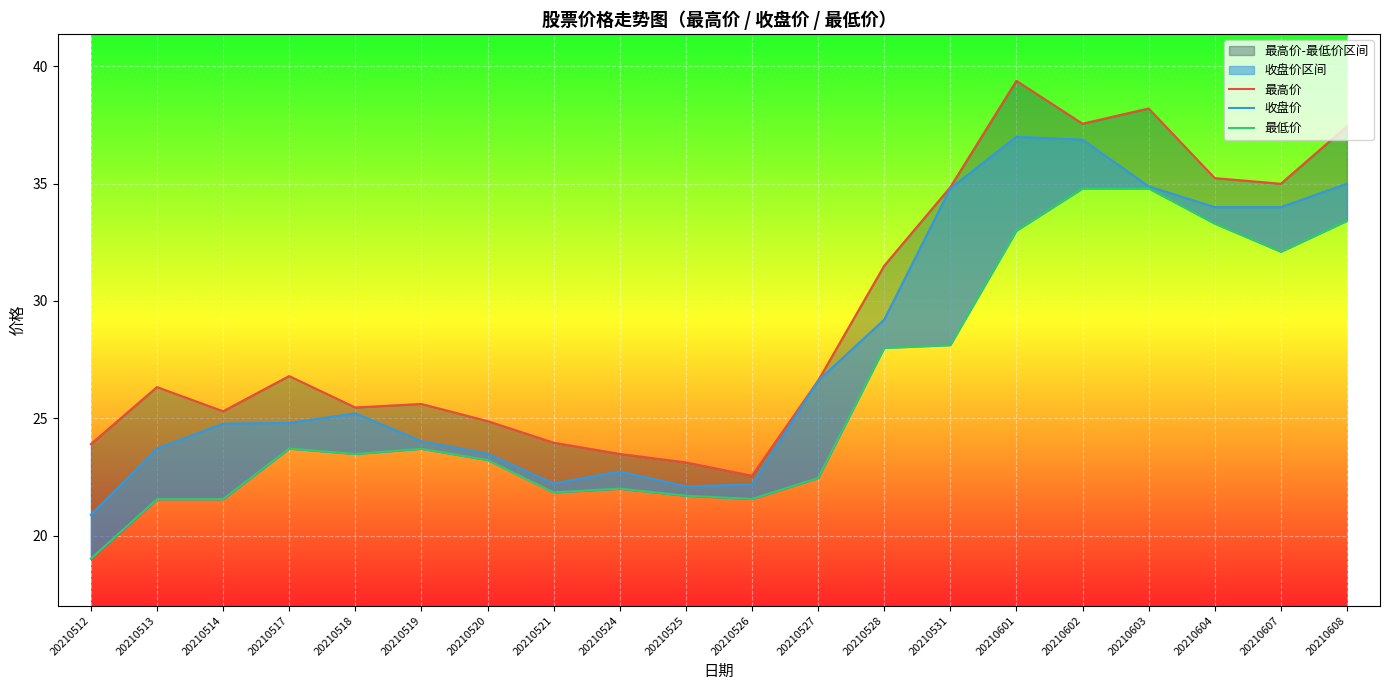

Is it true that 收盘价 equals 20.9 at 20210512?

True